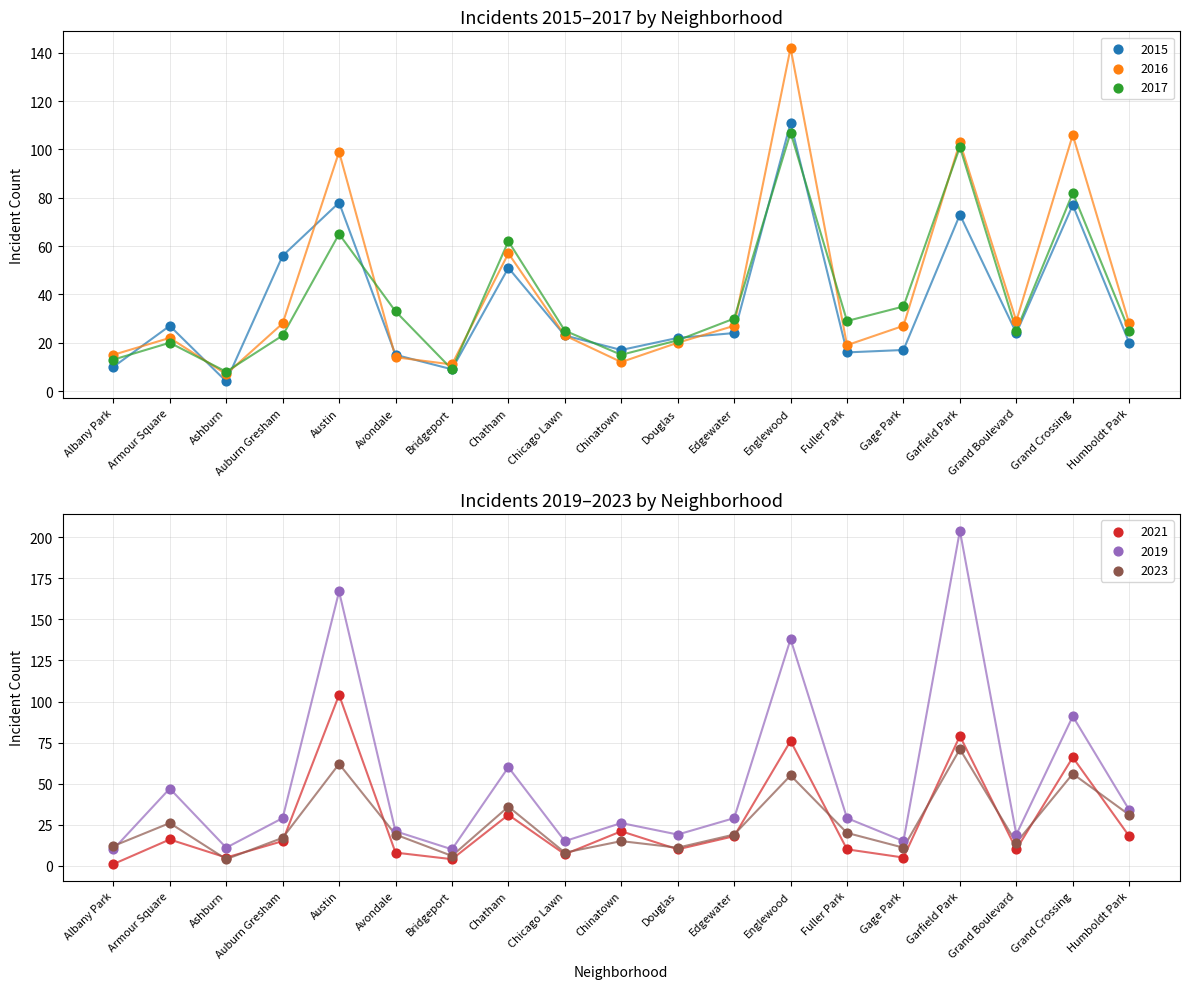

Which series has the largest Y range (max minus min)?

2019